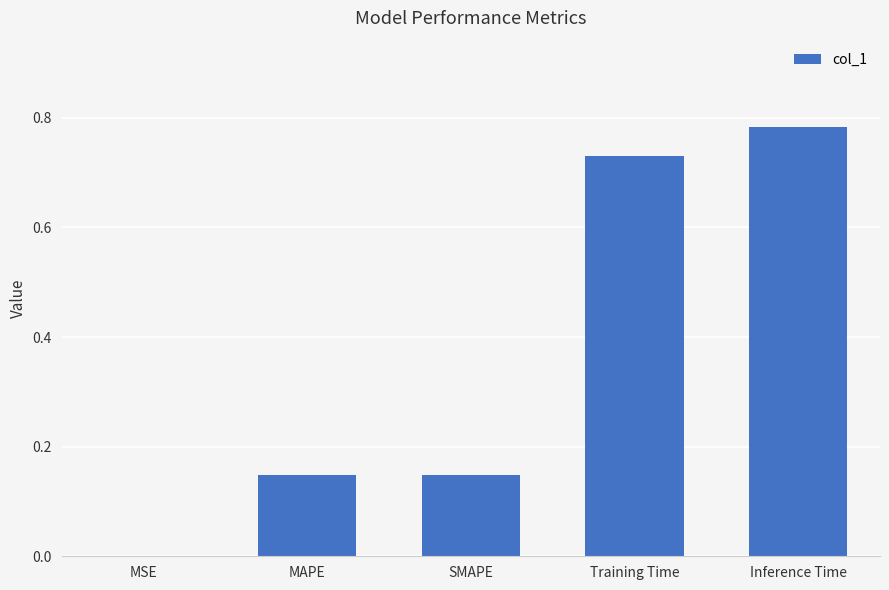

How many series are shown in this chart?

1